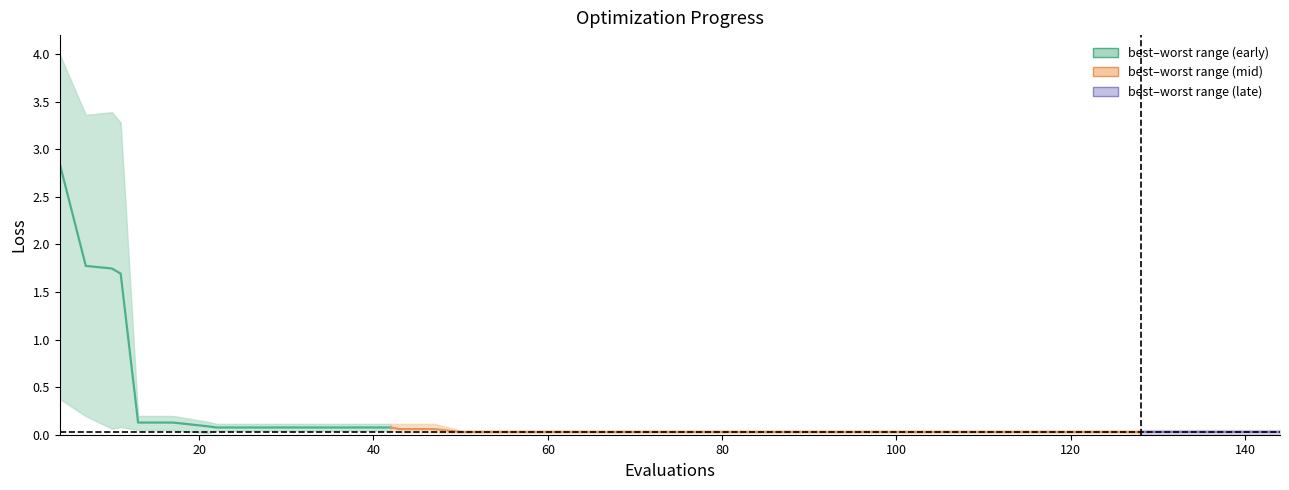

How many lines are shown in the chart?

3